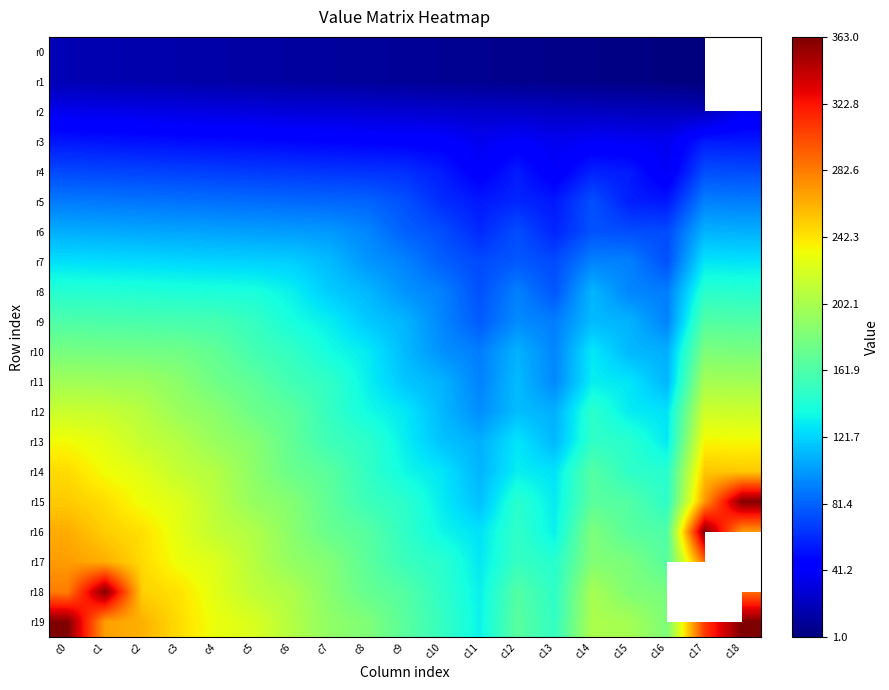

At which label does r19 first exceed 203?

c0